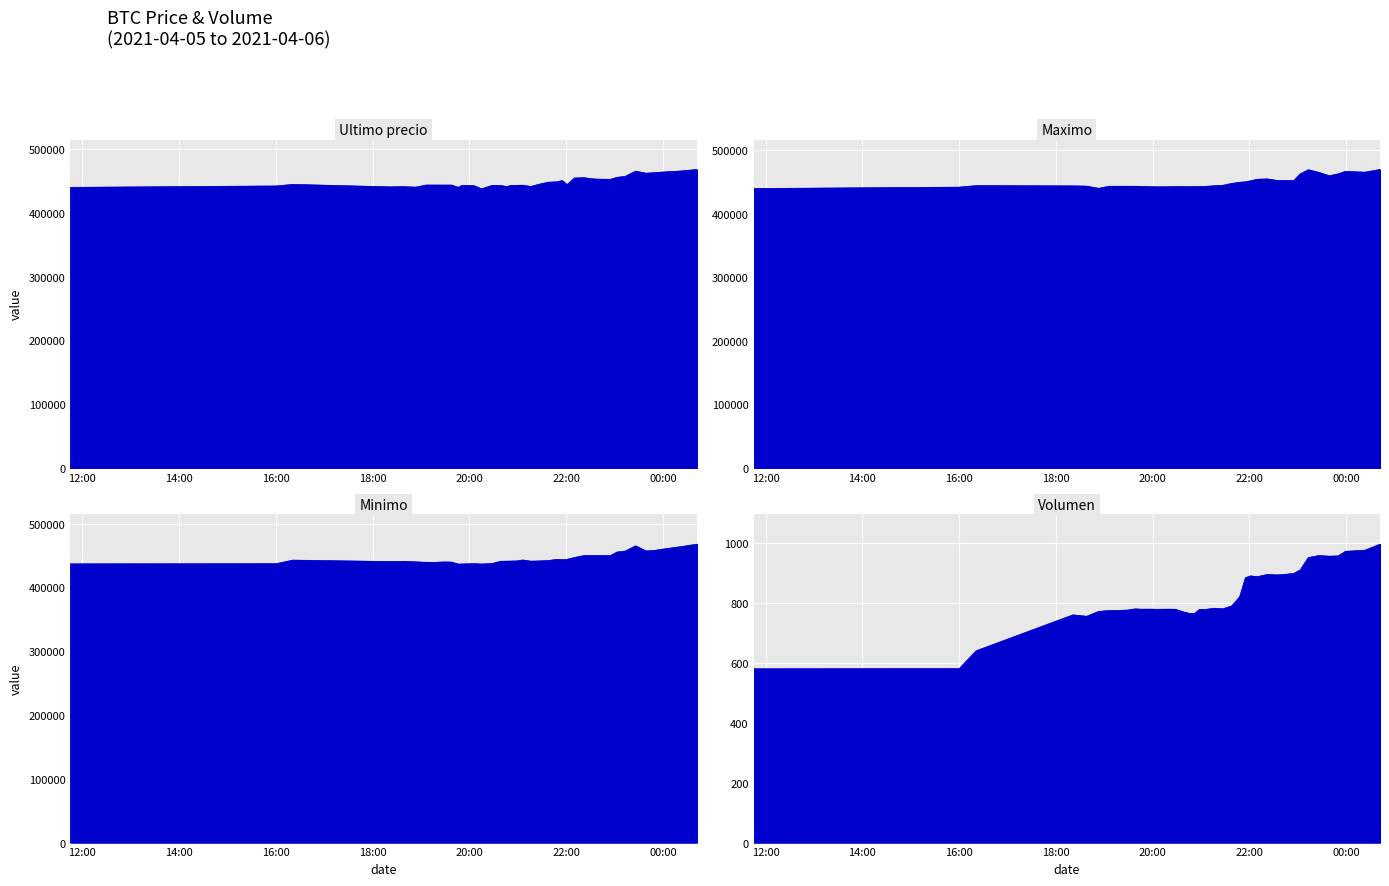

What is the label of the 22nd point from the right?

2021-04-05 20:52